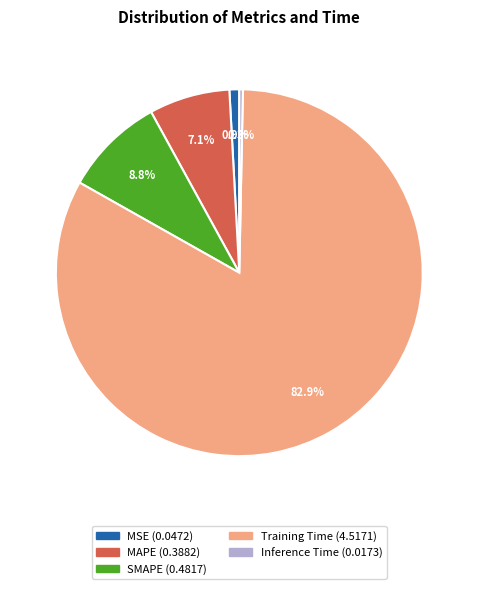

Rank the categories by value from lowest to highest.

Inference Time, MSE, MAPE, SMAPE, Training Time